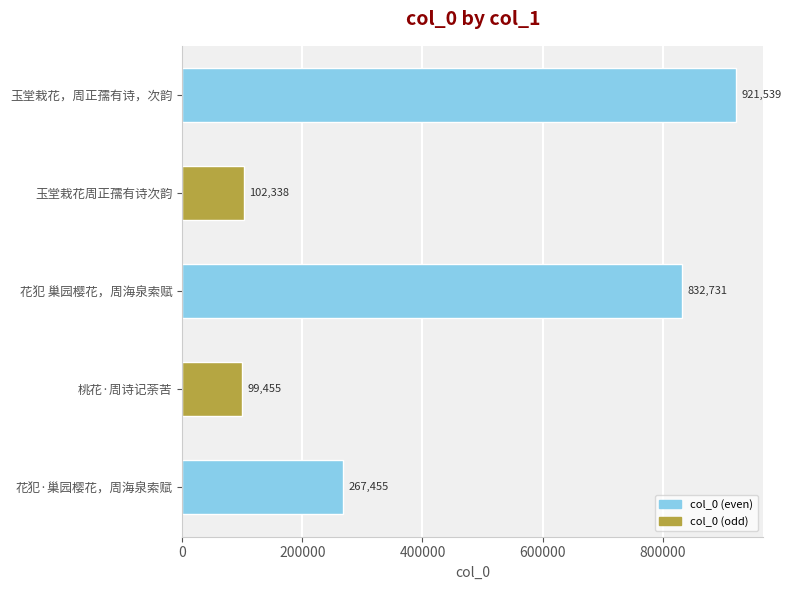

Reading top to bottom, list all the values displayed in this chart.

921539	102338	832731	99455	267455